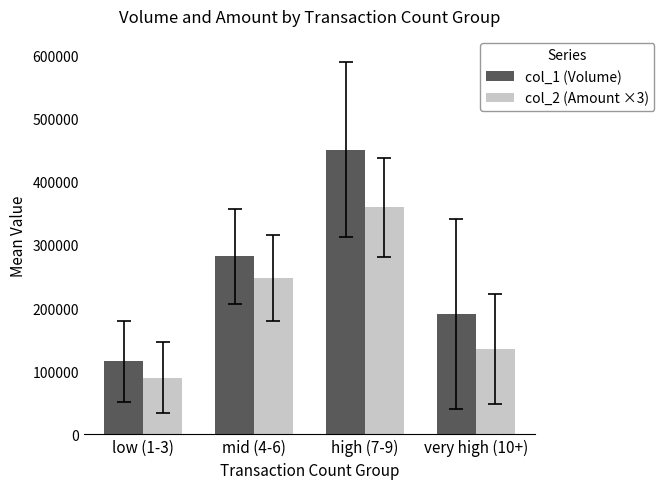

Which series has the largest range (max minus min)?

col_1 (Volume)